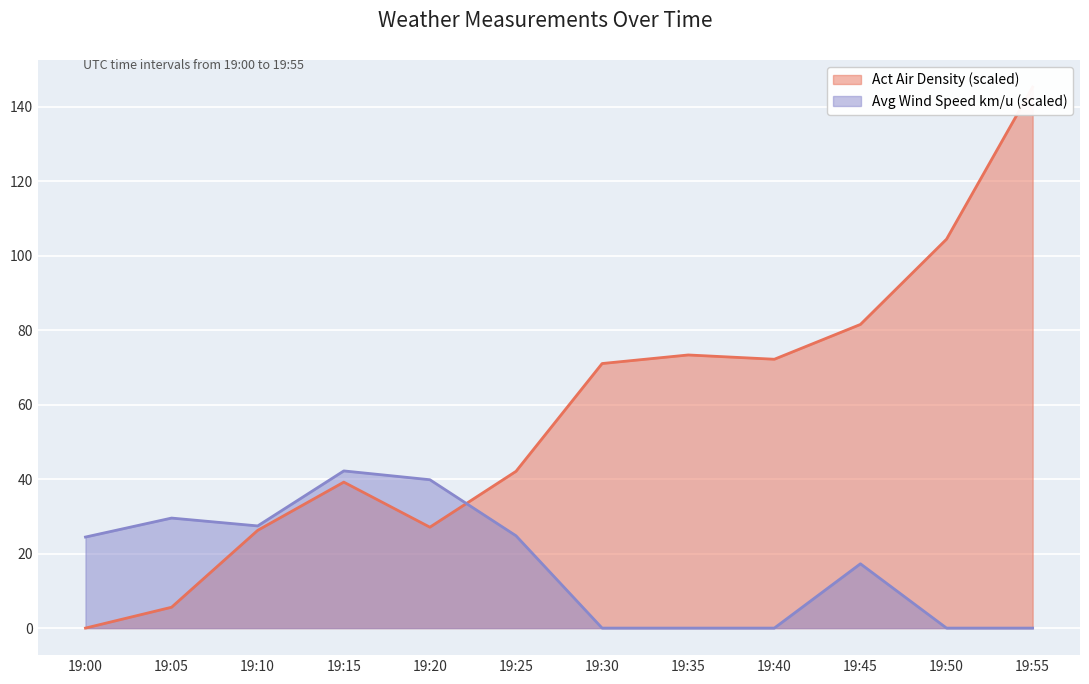

What is the difference between the Act Air Density values at 19:30 and 19:00?

71.1